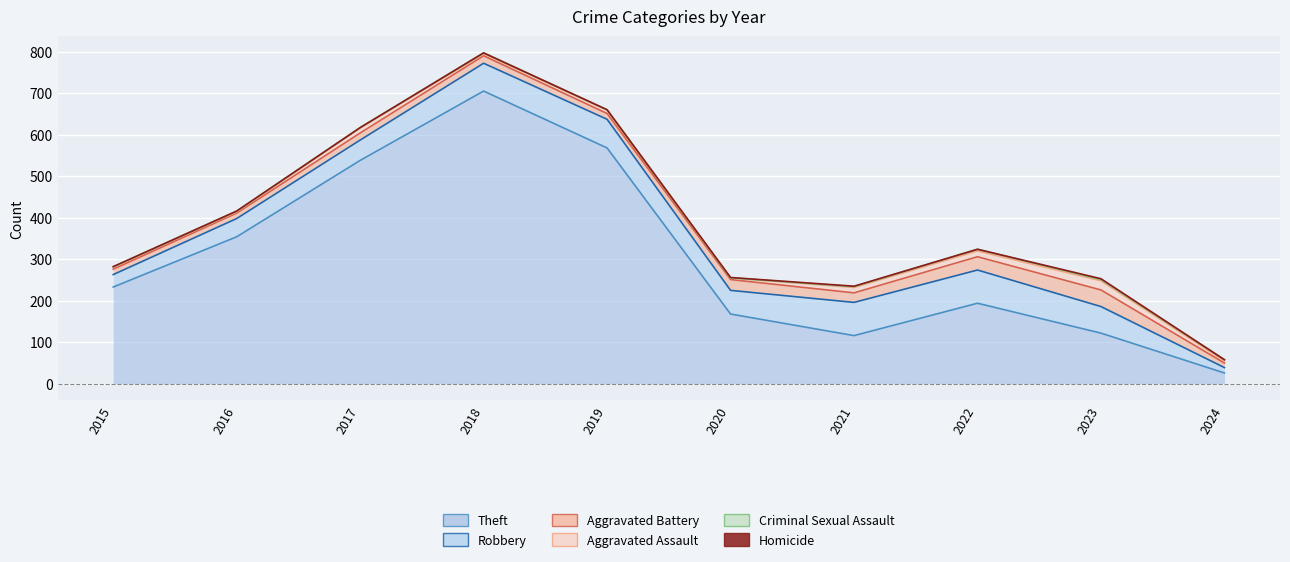

True or false: Criminal Sexual Assault has a value of 1 at 2018.

False